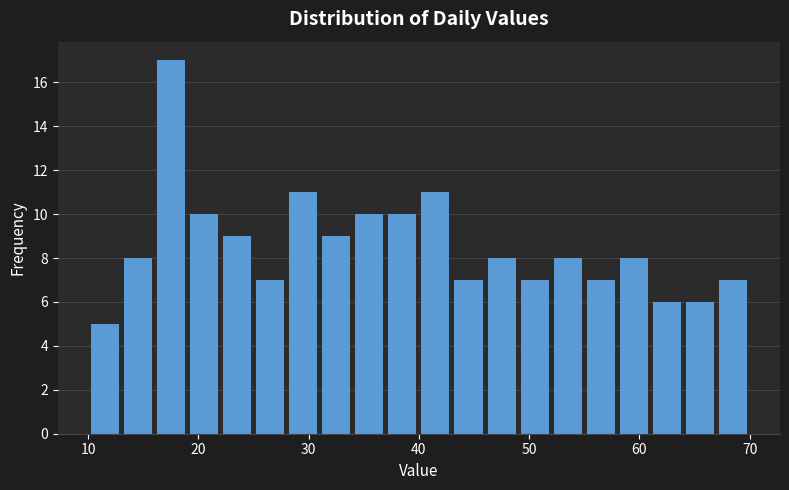

Read against the x-axis, roughly where is the centre of the tallest bar?

18